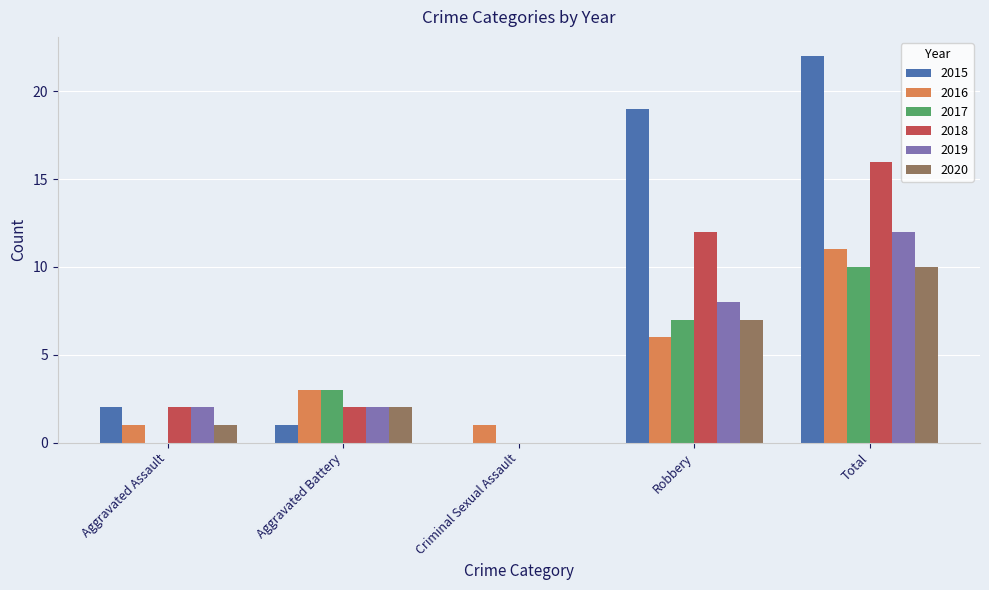

What is the difference between the 2017 values at Total and Criminal Sexual Assault?

10